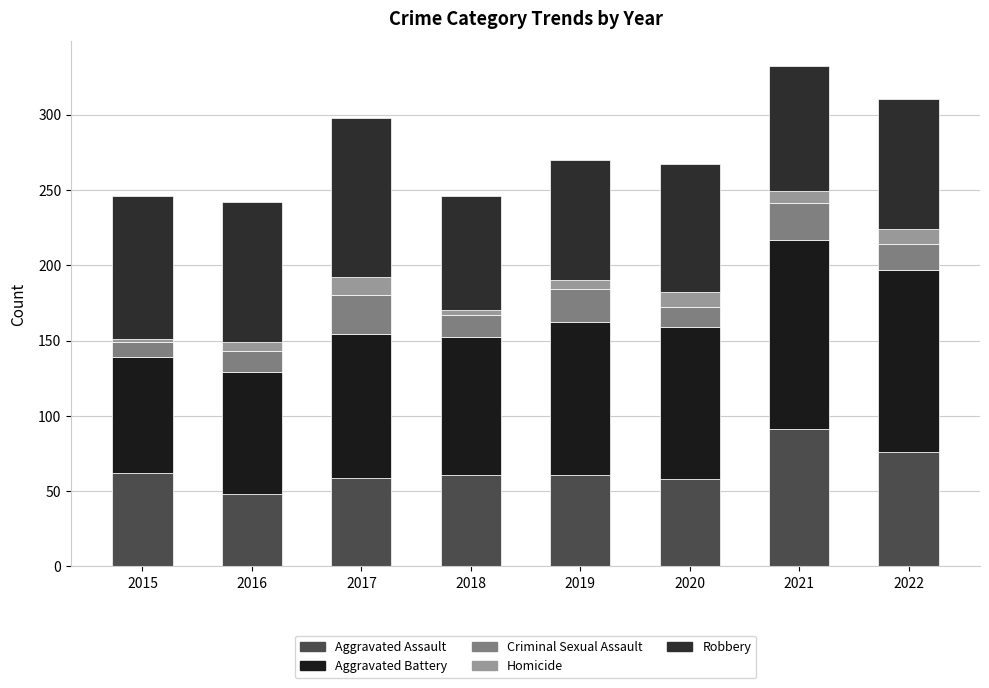

How many distinct data groups are displayed?

5